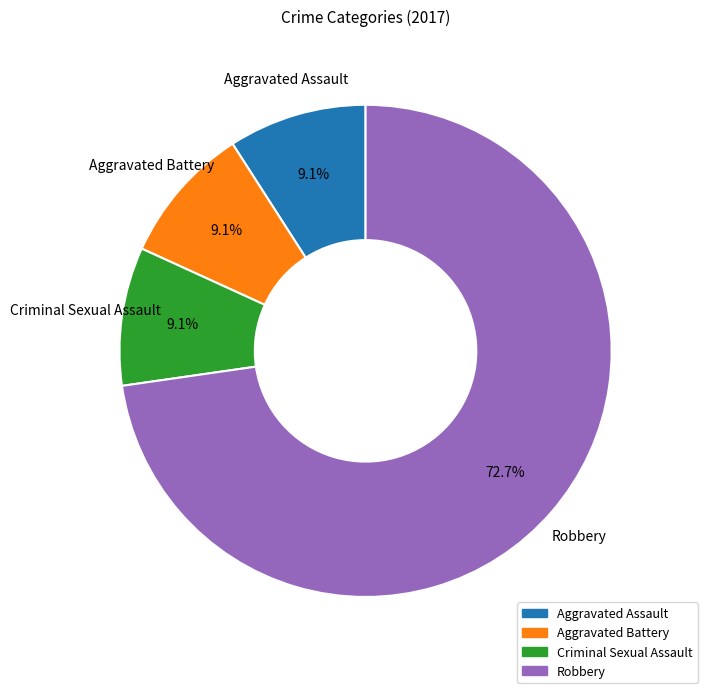

Does any single category account for the majority?

Yes